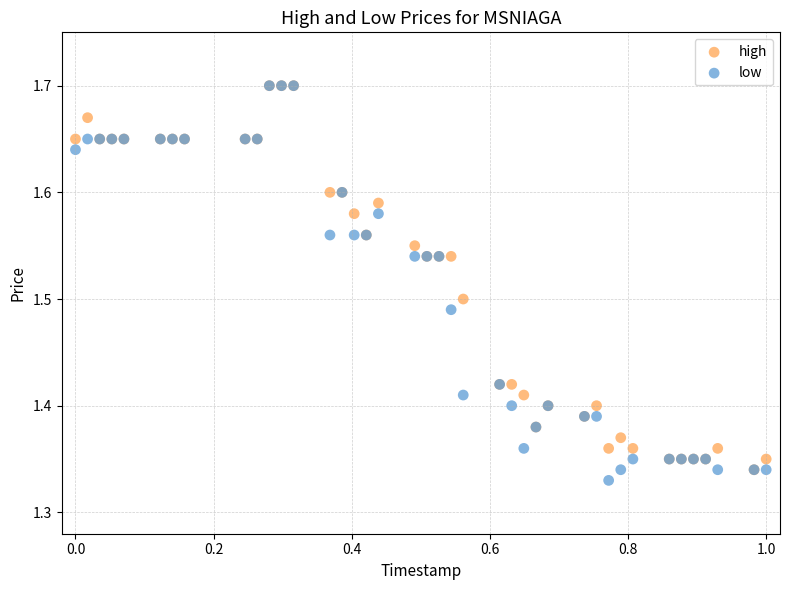

Which series has the widest spread of Y values?

low